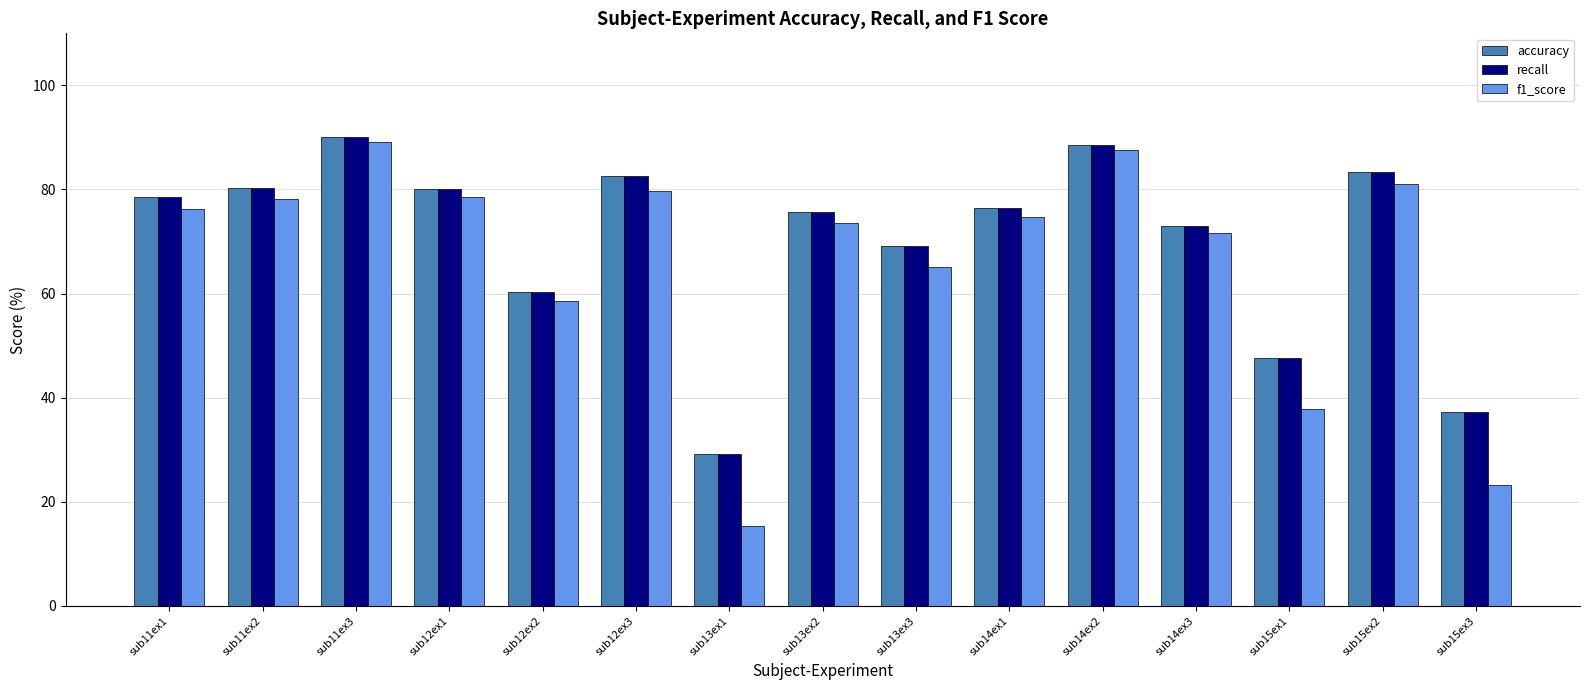

What is the smallest value displayed?

15.3